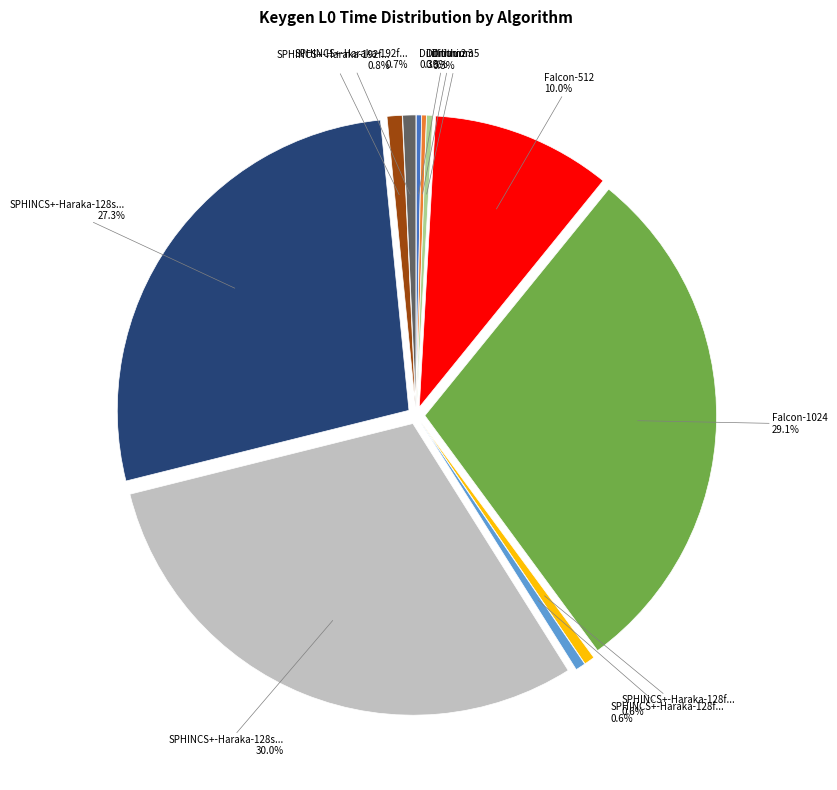

To the nearest percent, what portion does SPHINCS+-Haraka-128f-robust represent?

1%